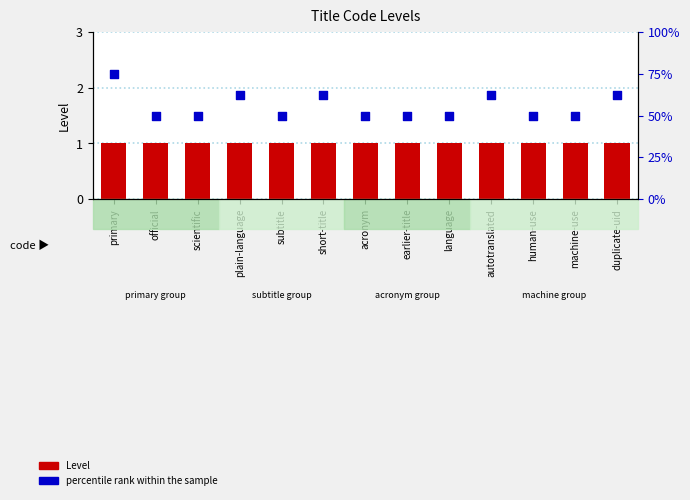

What are all the series names shown in the legend?

Level, percentile rank within the sample